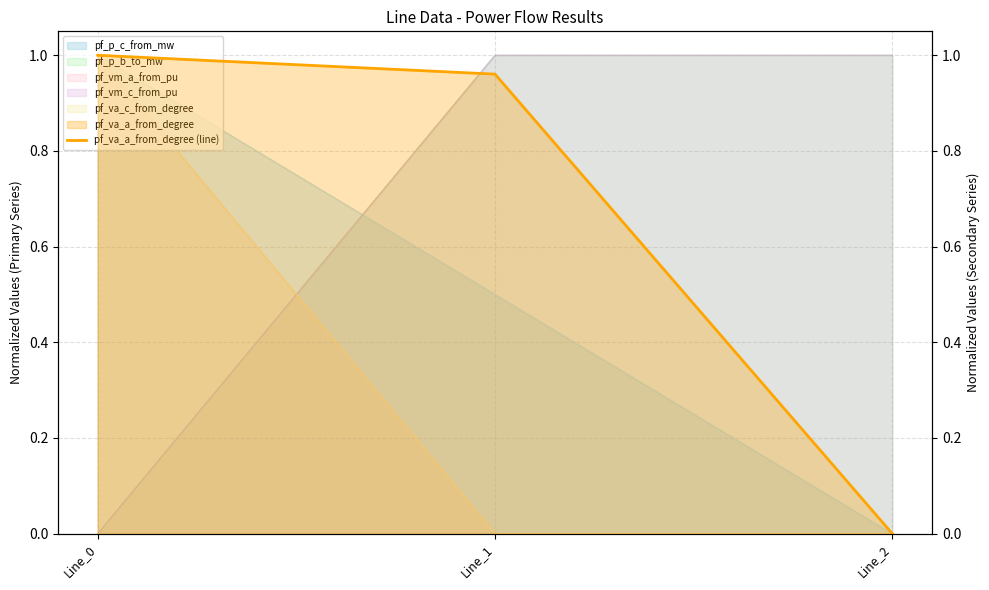

What is the sum of all values?

2.0